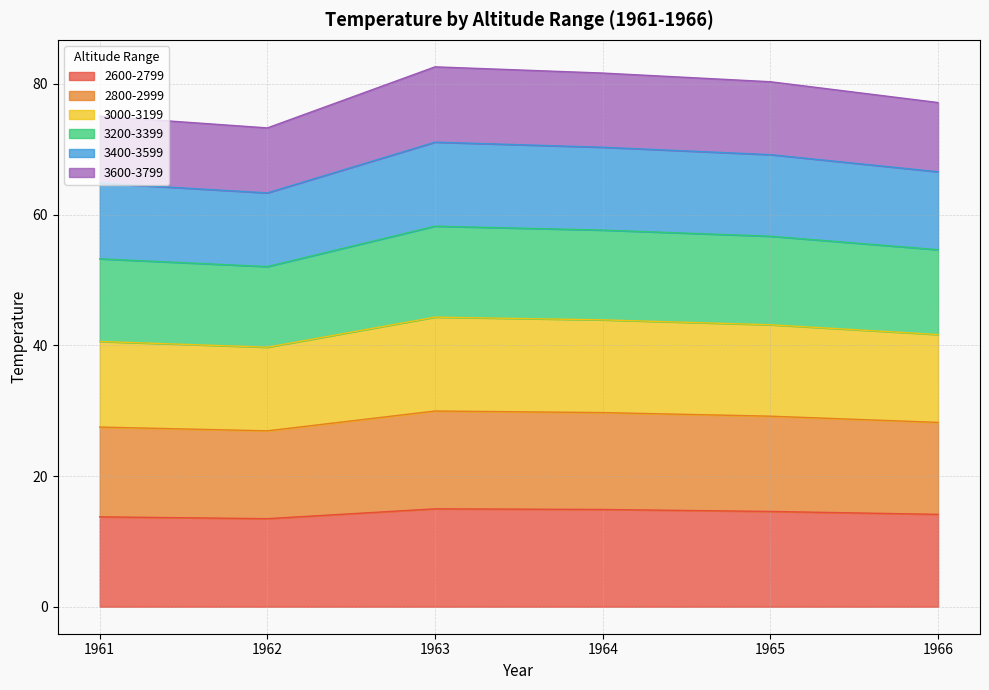

What is the total value across all series at 1963?

82.6